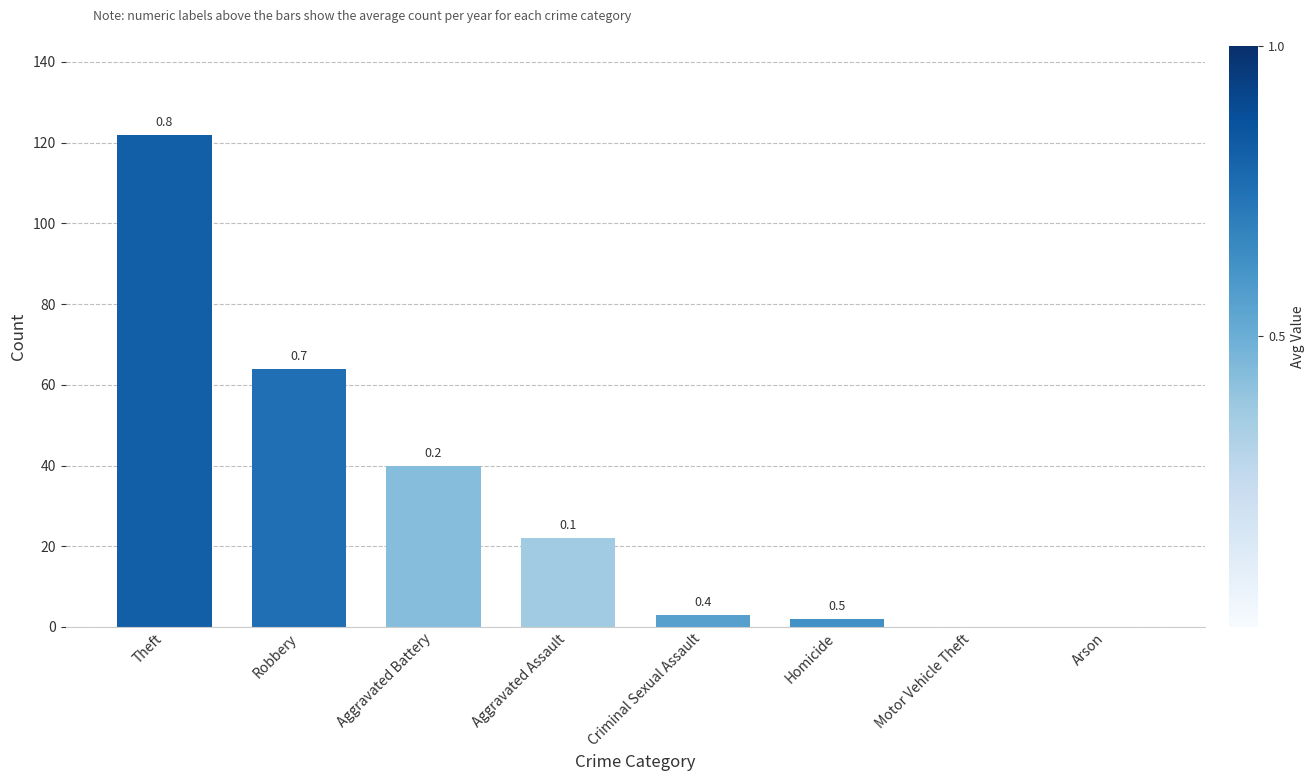

Are the bars horizontal?

No